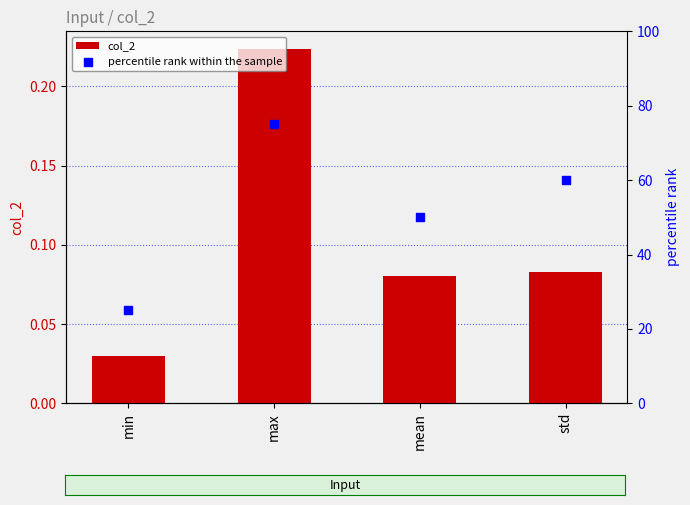

Which series has the largest total across all categories?

percentile rank within the sample